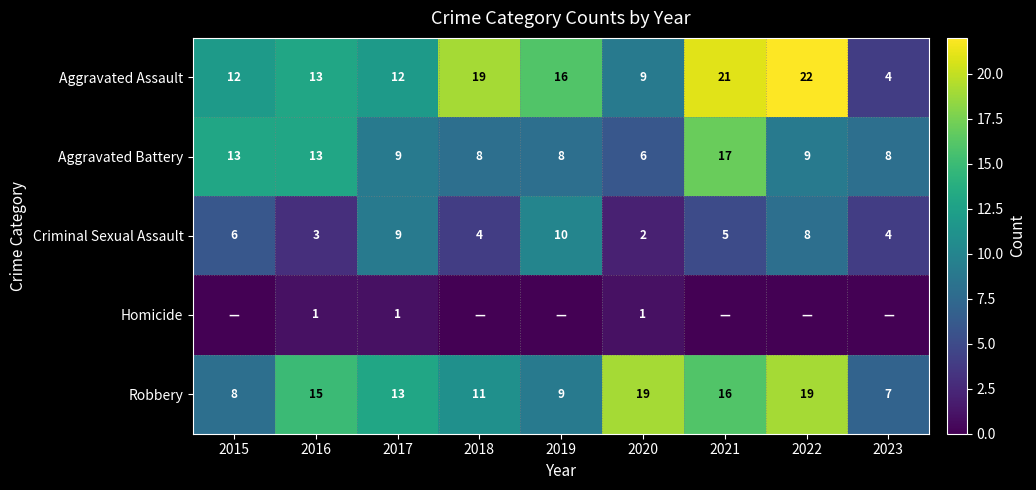

Where does the Robbery series first go above 13?

2016